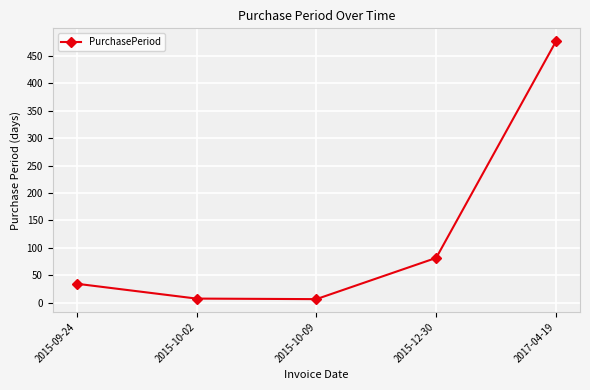

The chart shows a value of 14 at 2015-09-24. True or false?

False